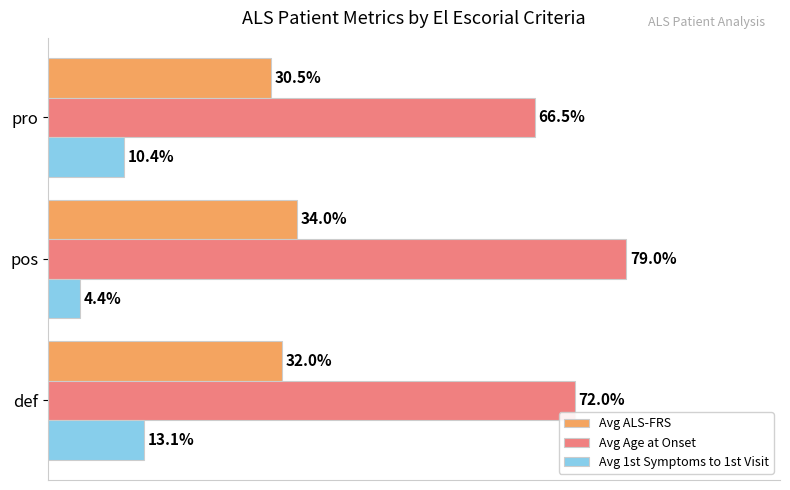

At which label does Avg ALS-FRS reach its minimum?

pro